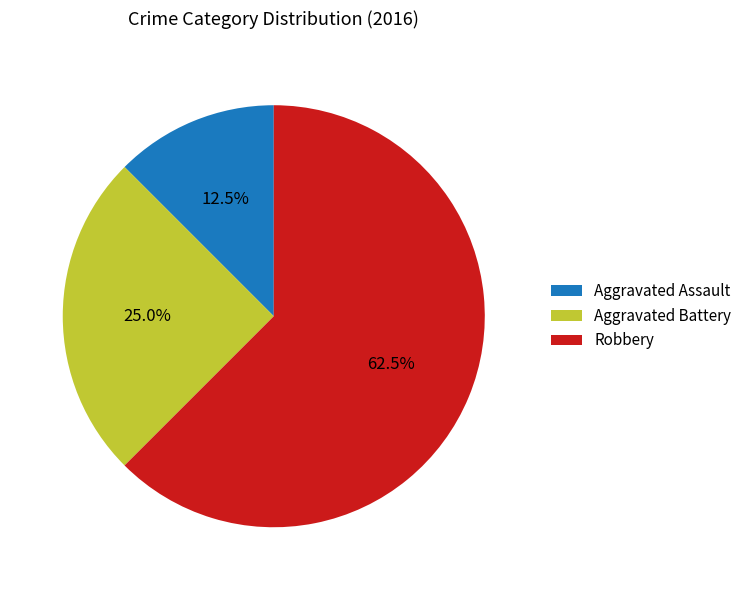

Which category has the smallest portion of the pie?

Aggravated Assault